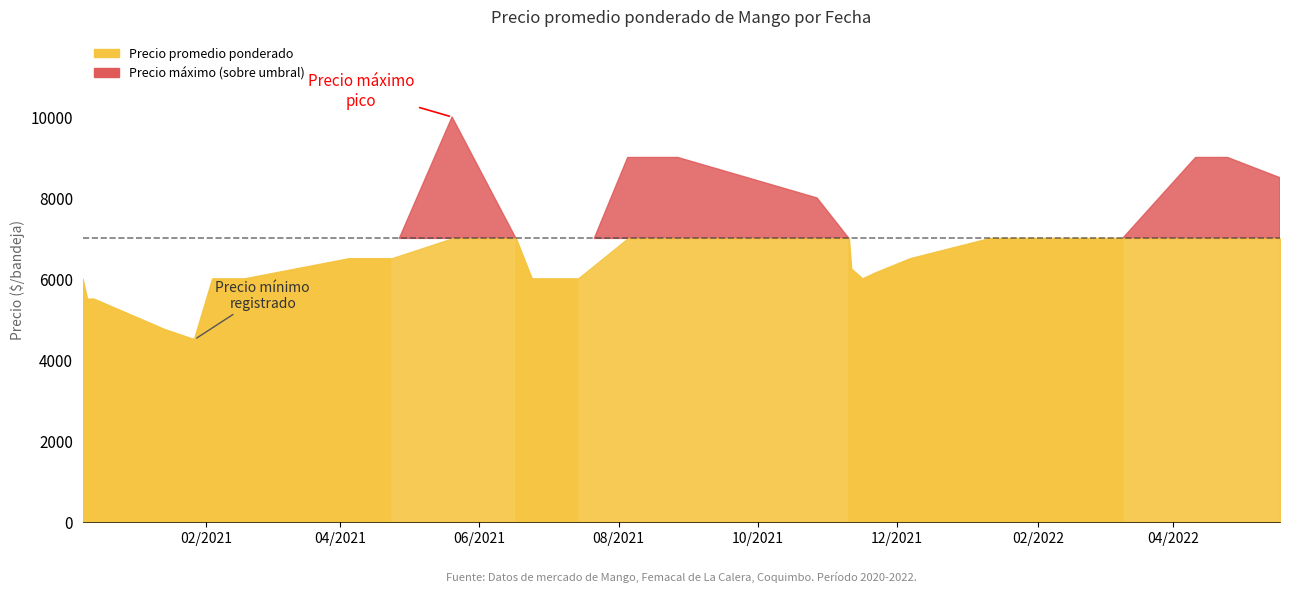

True or false: Precio maximo has a value of 7000 at 30.

True